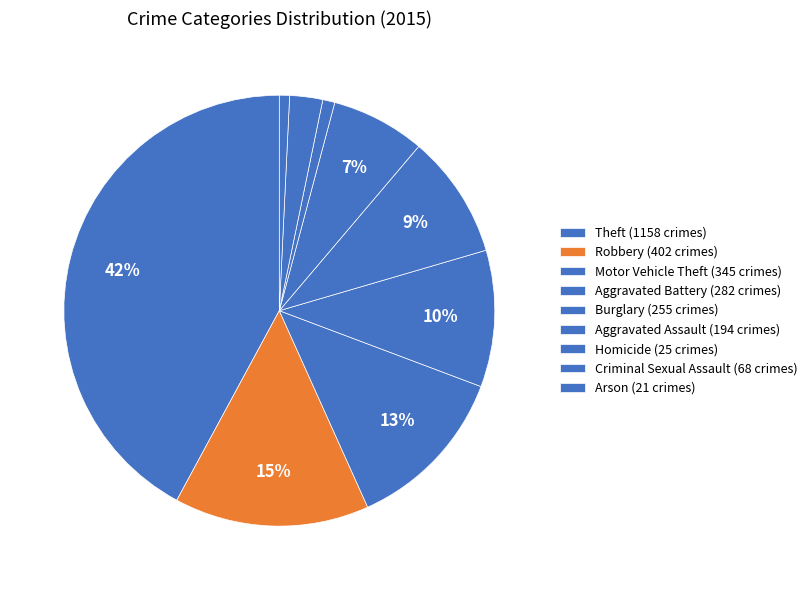

Count the number of slices in the pie.

9